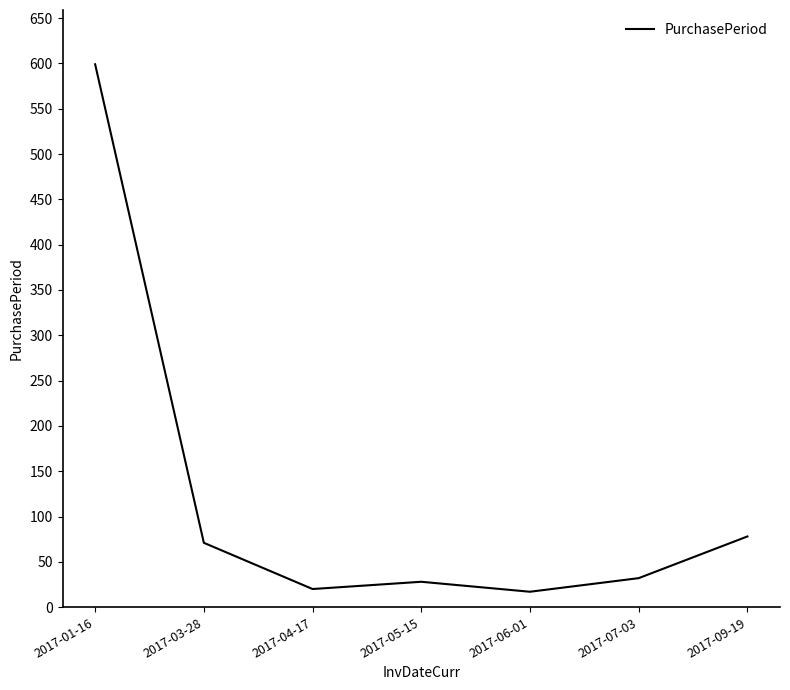

True or false: the data shows 599 at 2017-01-16.

True